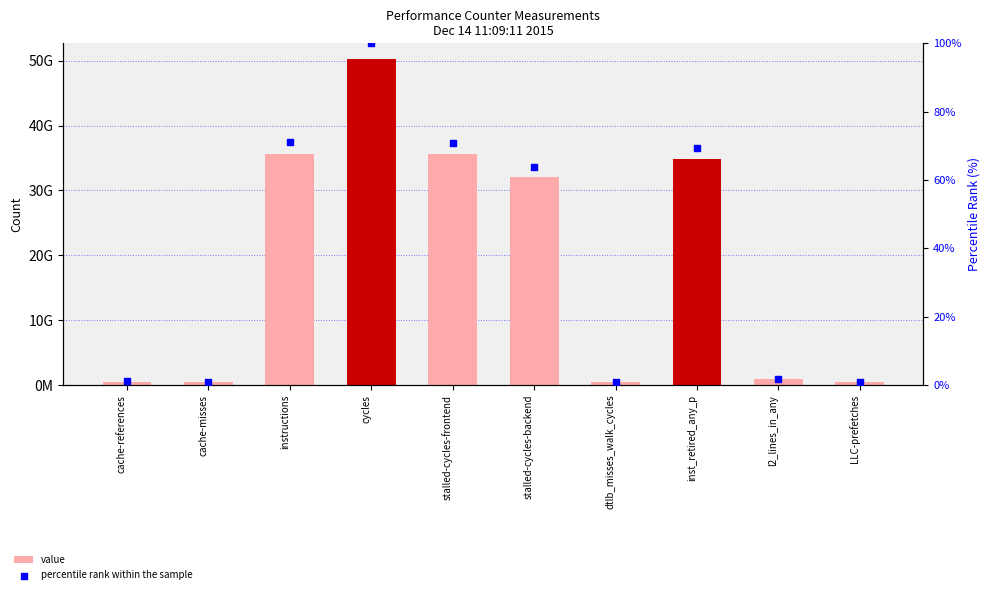

Is the value of value at LLC-prefetches greater than the value of percentile rank within the sample at stalled-cycles-frontend?

Yes